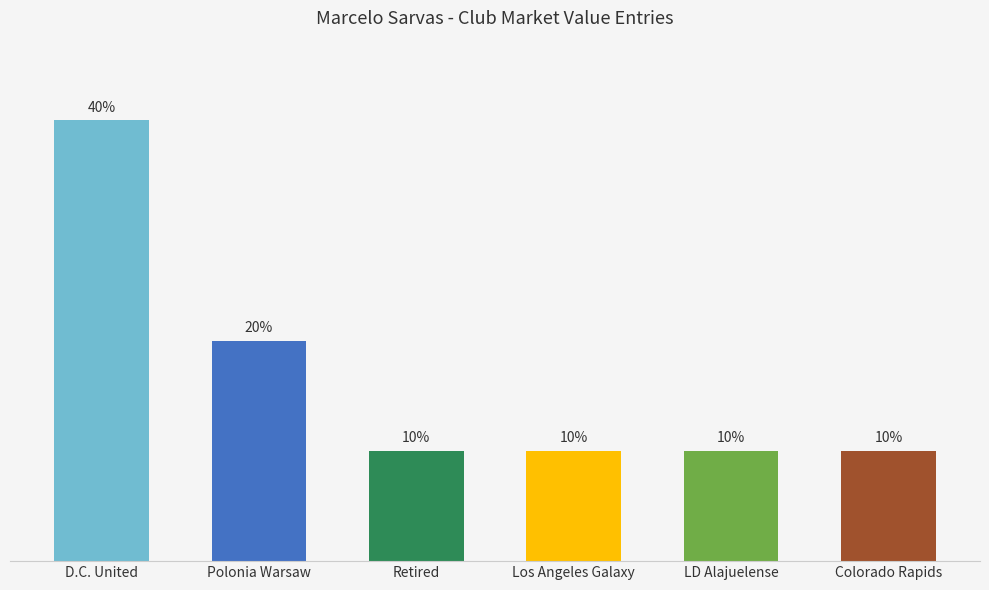

What is the label of the 1st bar from the left?

D.C. United